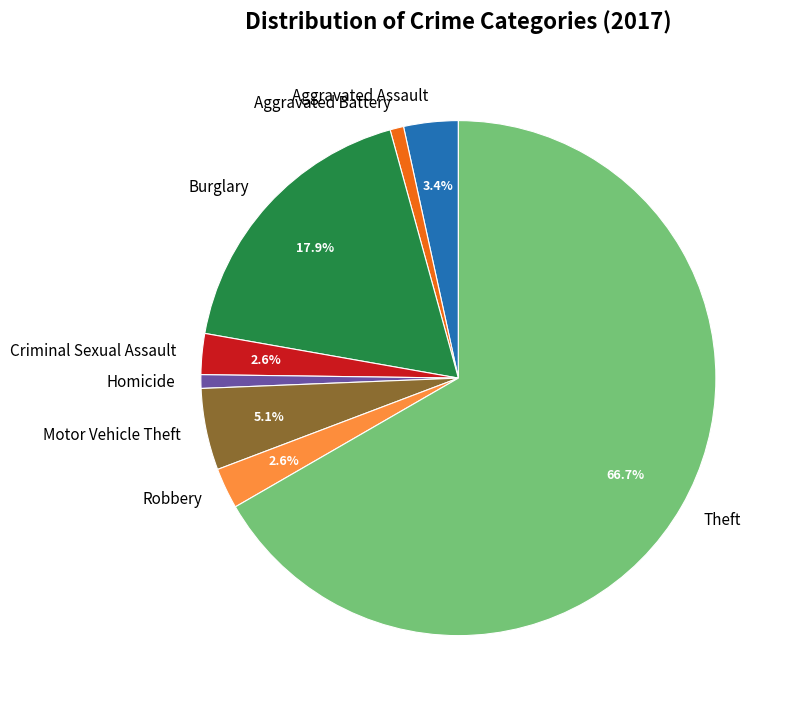

Which category has the biggest portion of the pie?

Theft